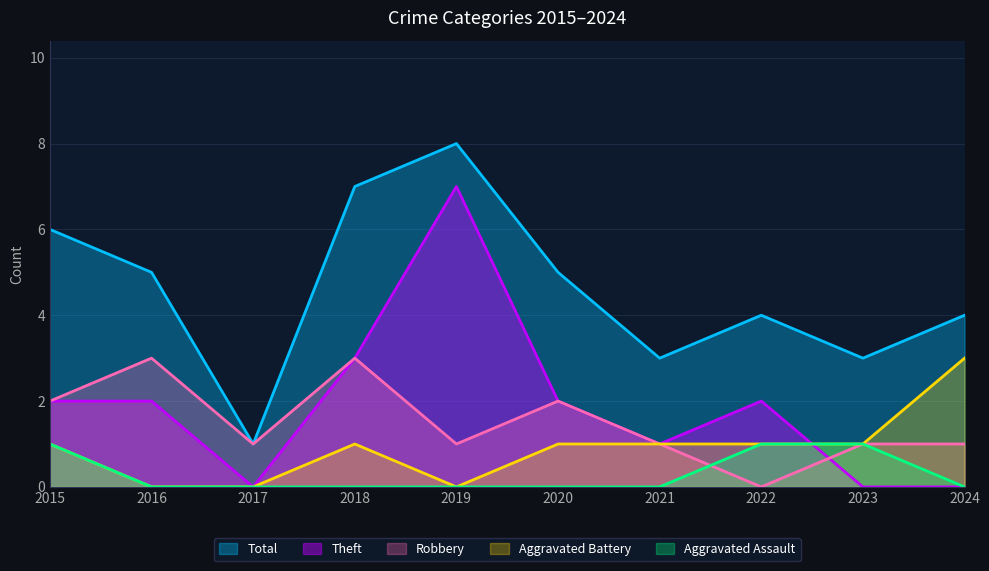

Count the Theft values in the range 0 to 2.

8